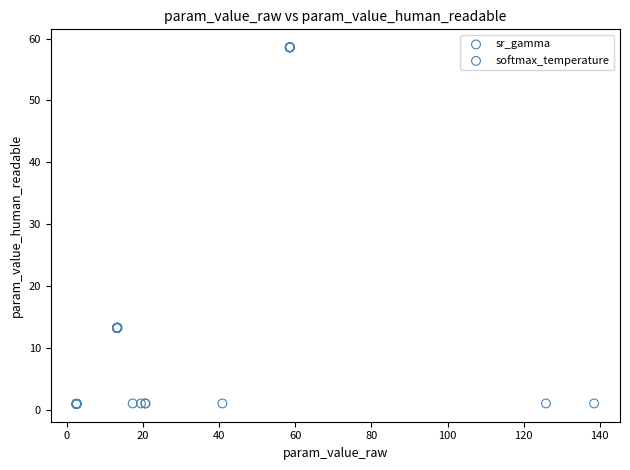

Which series contains the highest Y value?

softmax_temperature